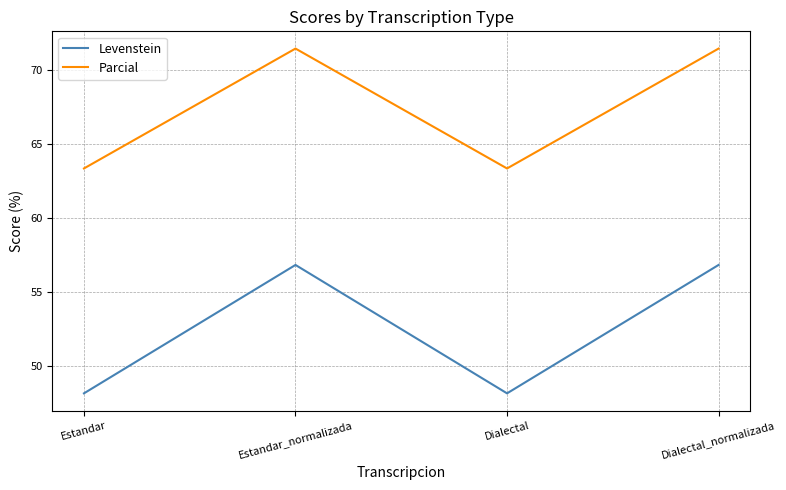

Is it true that Parcial equals 63.3 at Dialectal?

True